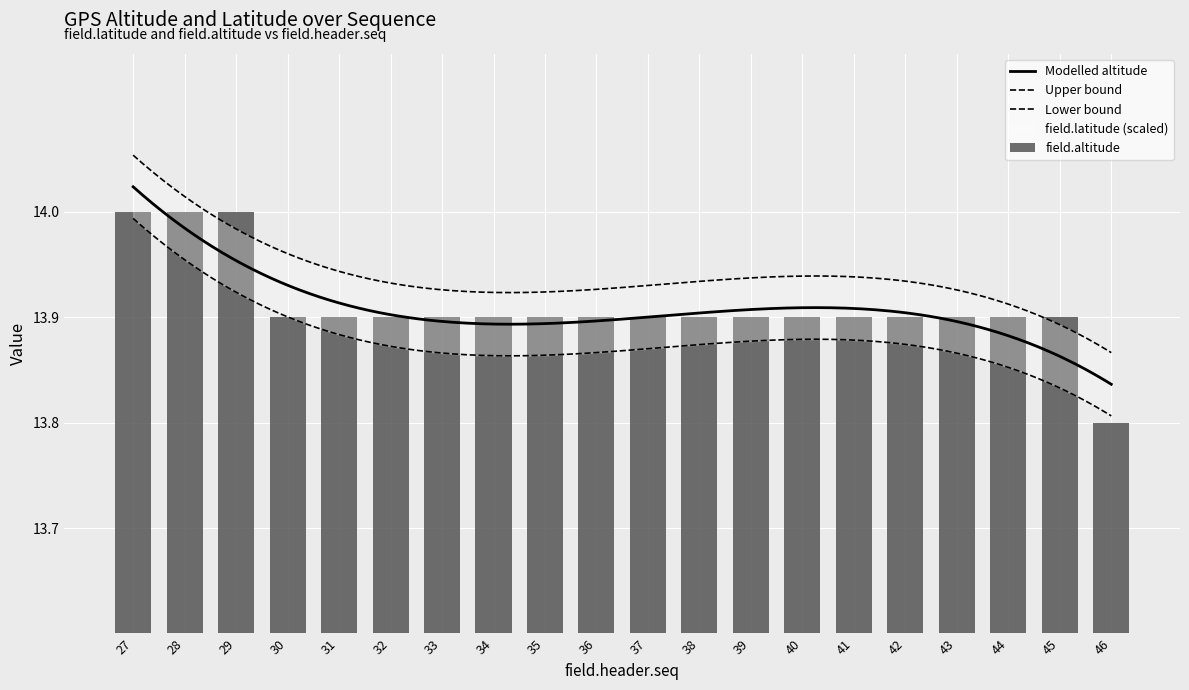

What is the ratio of the value at 30 to the value at 40?

1.0